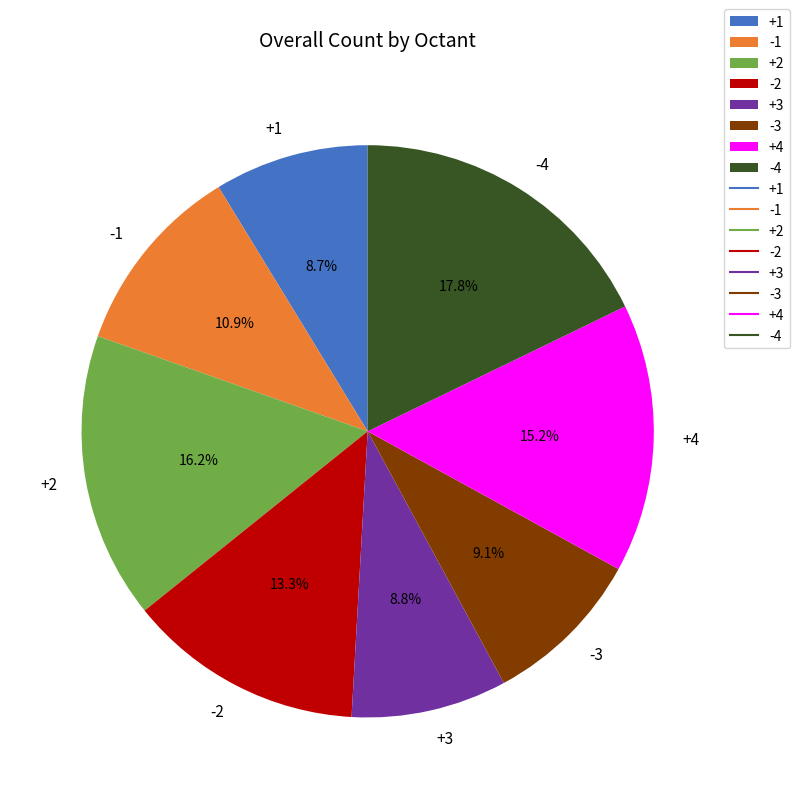

Combined, do +2 and -1 account for over 50%?

No